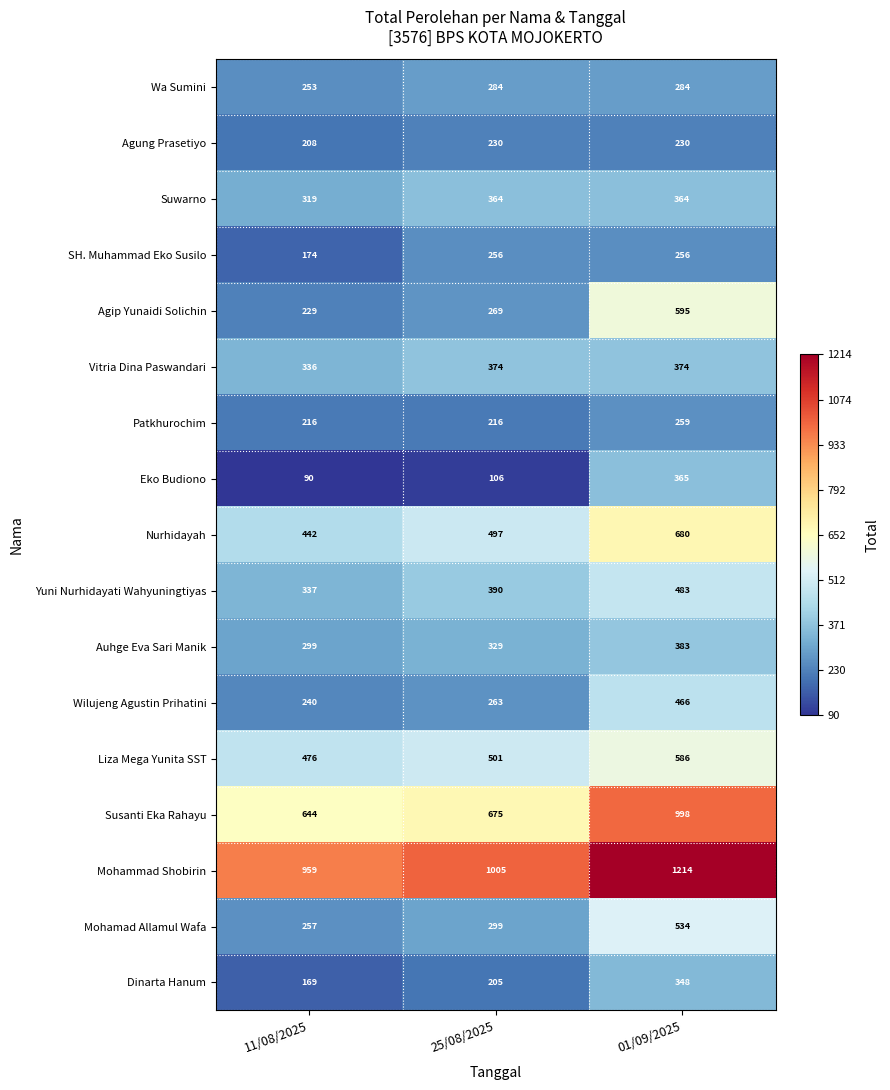

What is the spread (max minus min) of values at 11/08/2025?

869